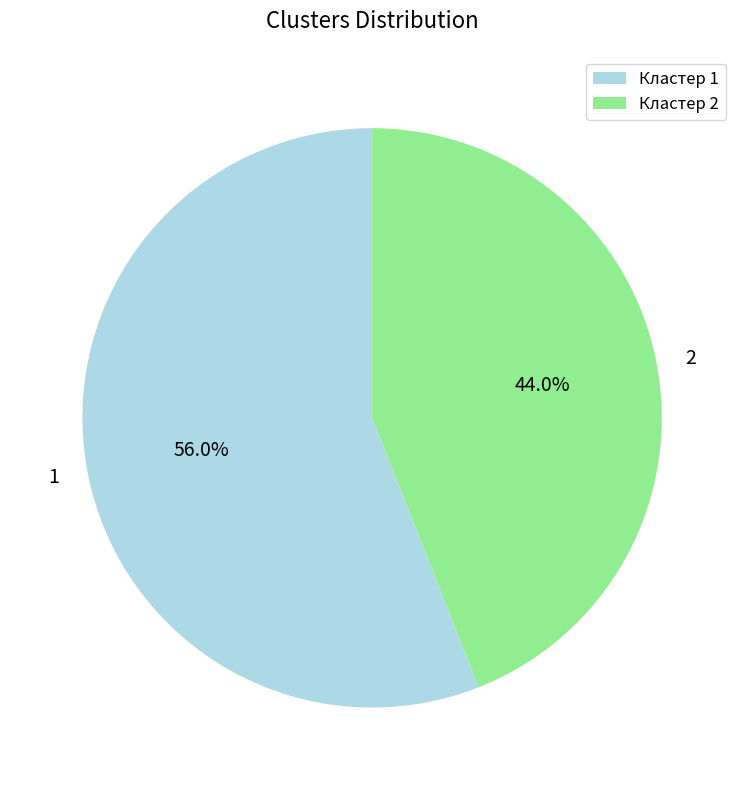

Between 2 and 1, which is larger?

1